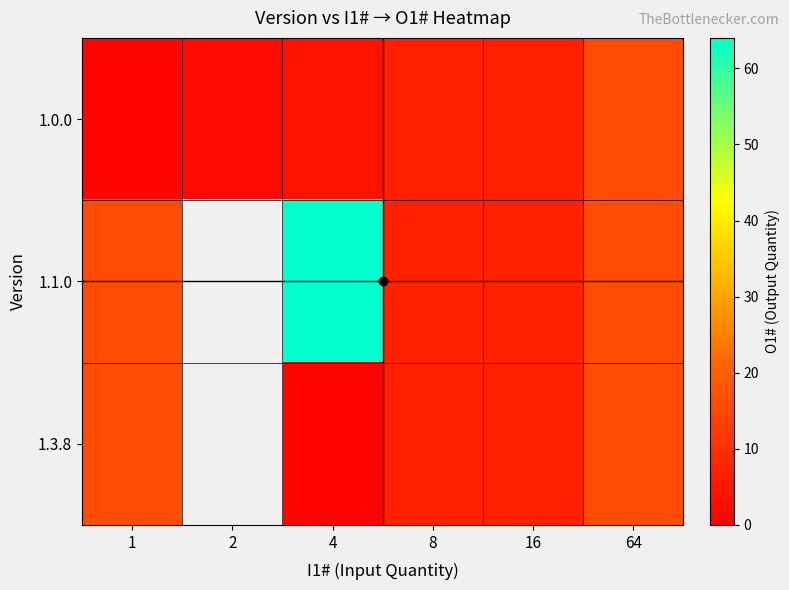

At which label is 1.0.0 closest to 8?

8